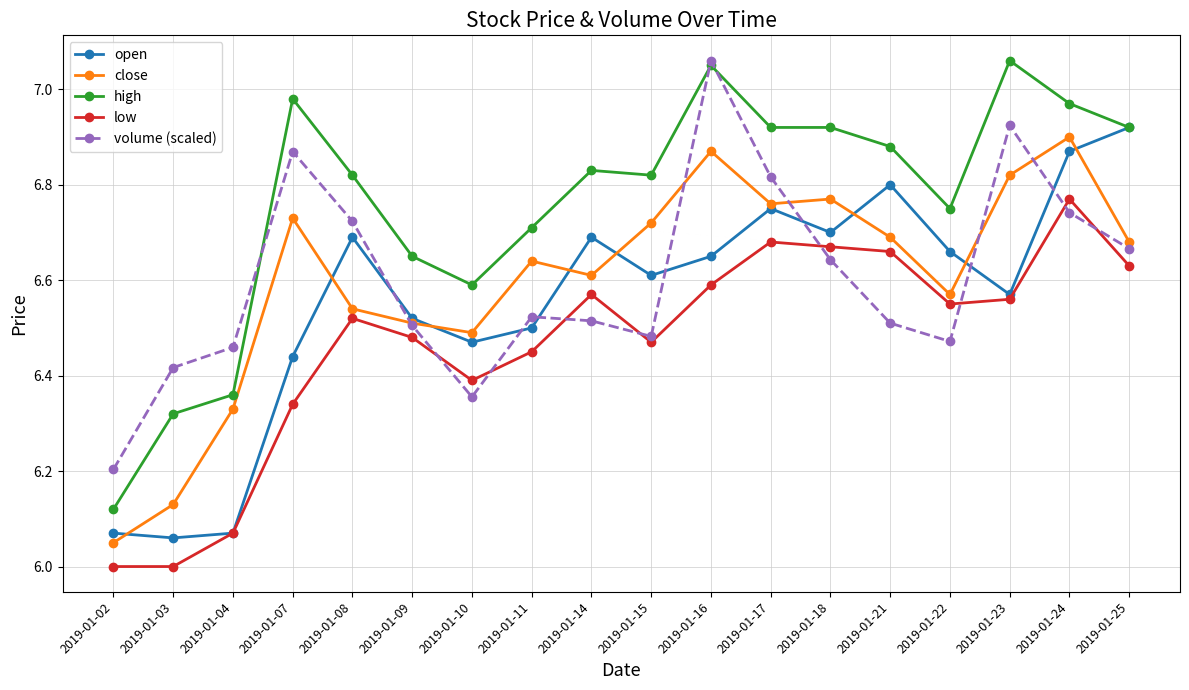

True or false: volume (scaled) has a value of 9.6 at 2019-01-24.

False